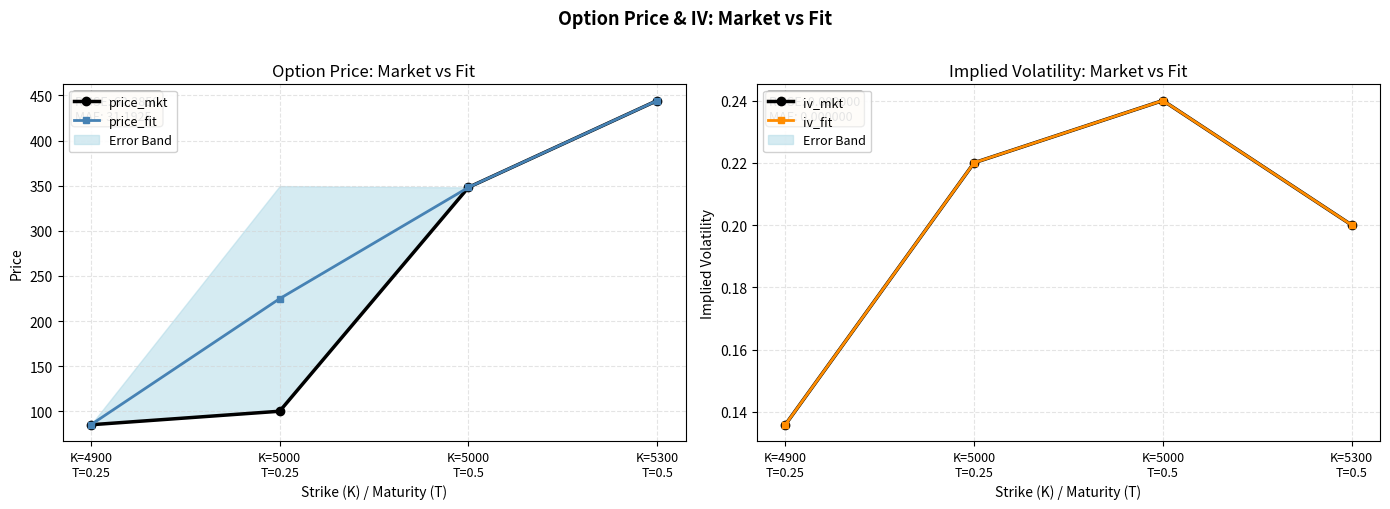

What is the label of the 2nd point from the left?

K=5000
T=0.25